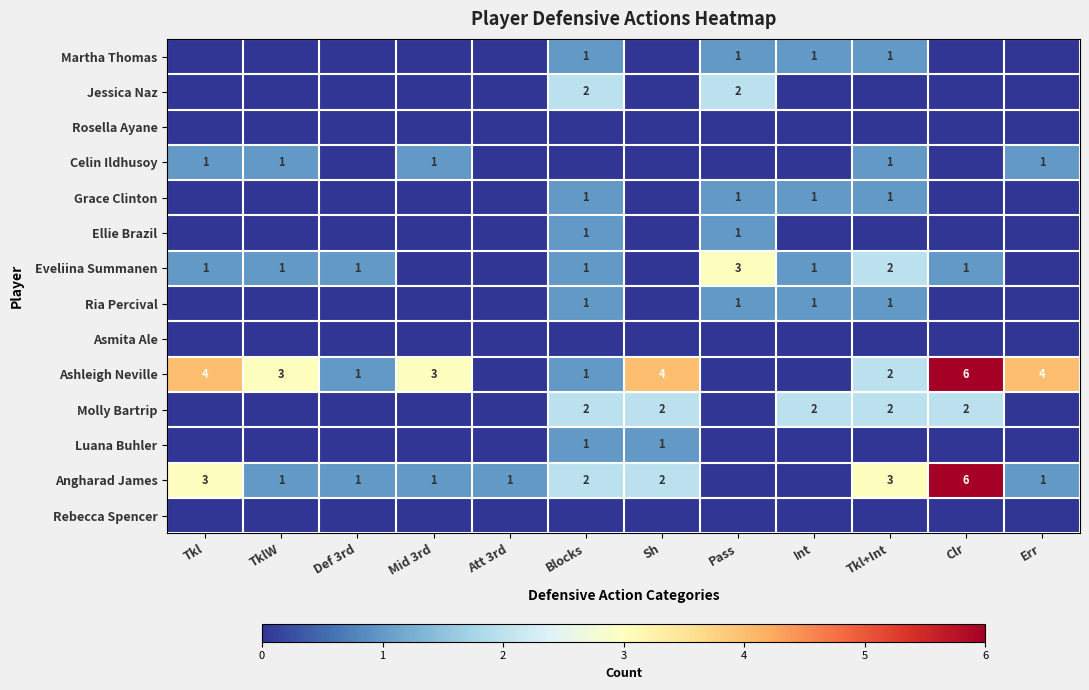

True or false: Angharad James has a value of 0 at Def 3rd.

False